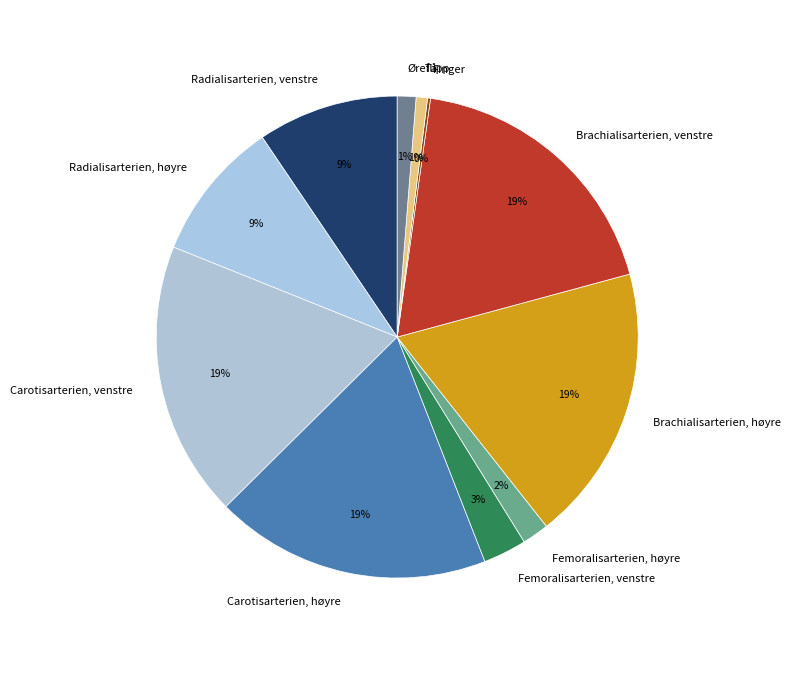

What percentage is the Tå slice, to the nearest percent?

1%